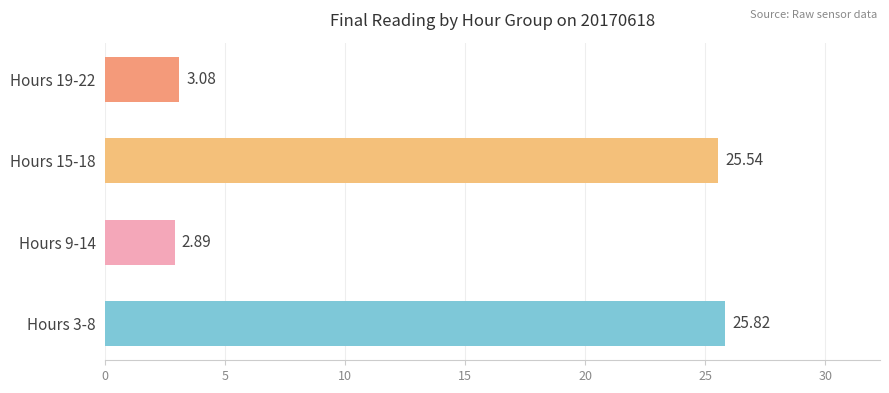

What is the change in value from Hours 3-8 to Hours 9-14?

-22.9